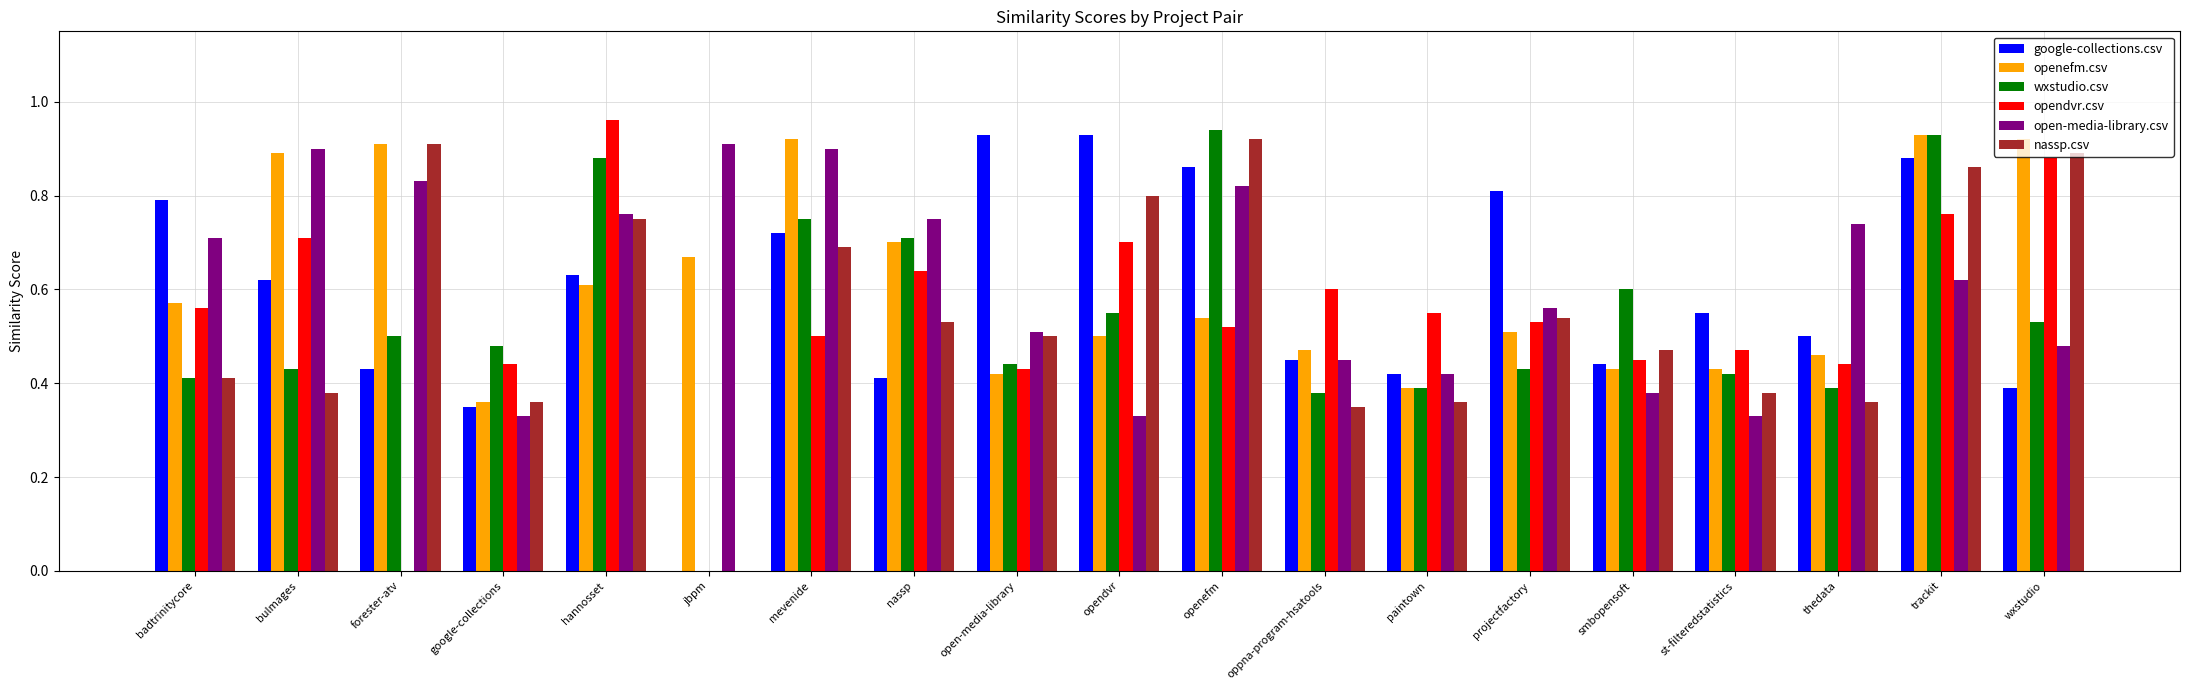

True or false: opendvr.csv has a value of 0.4 at thedata.

True